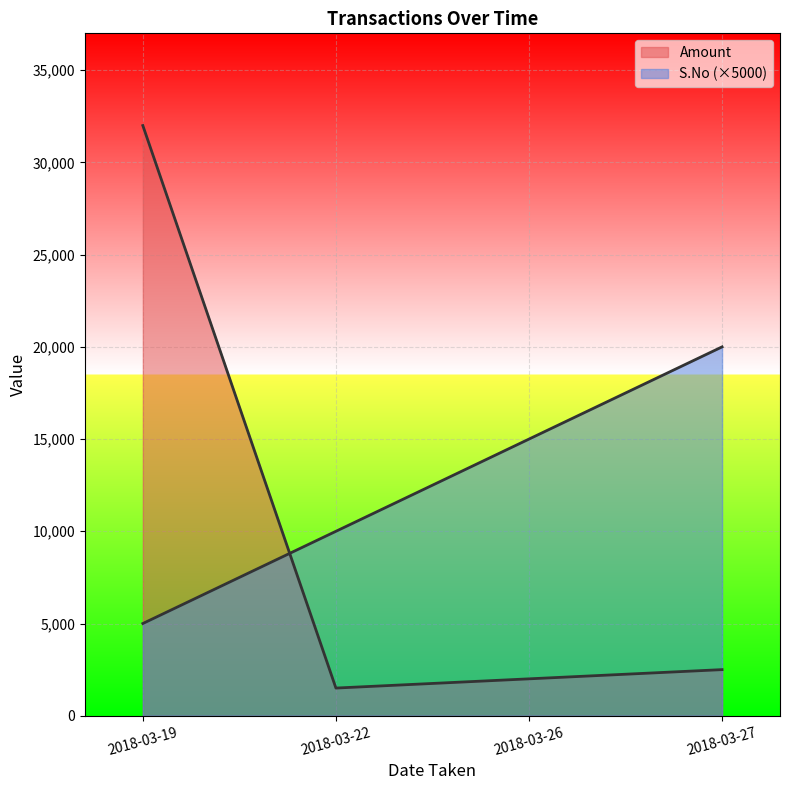

At 2018-03-19, list the series in order from largest to smallest.

Amount, S.No